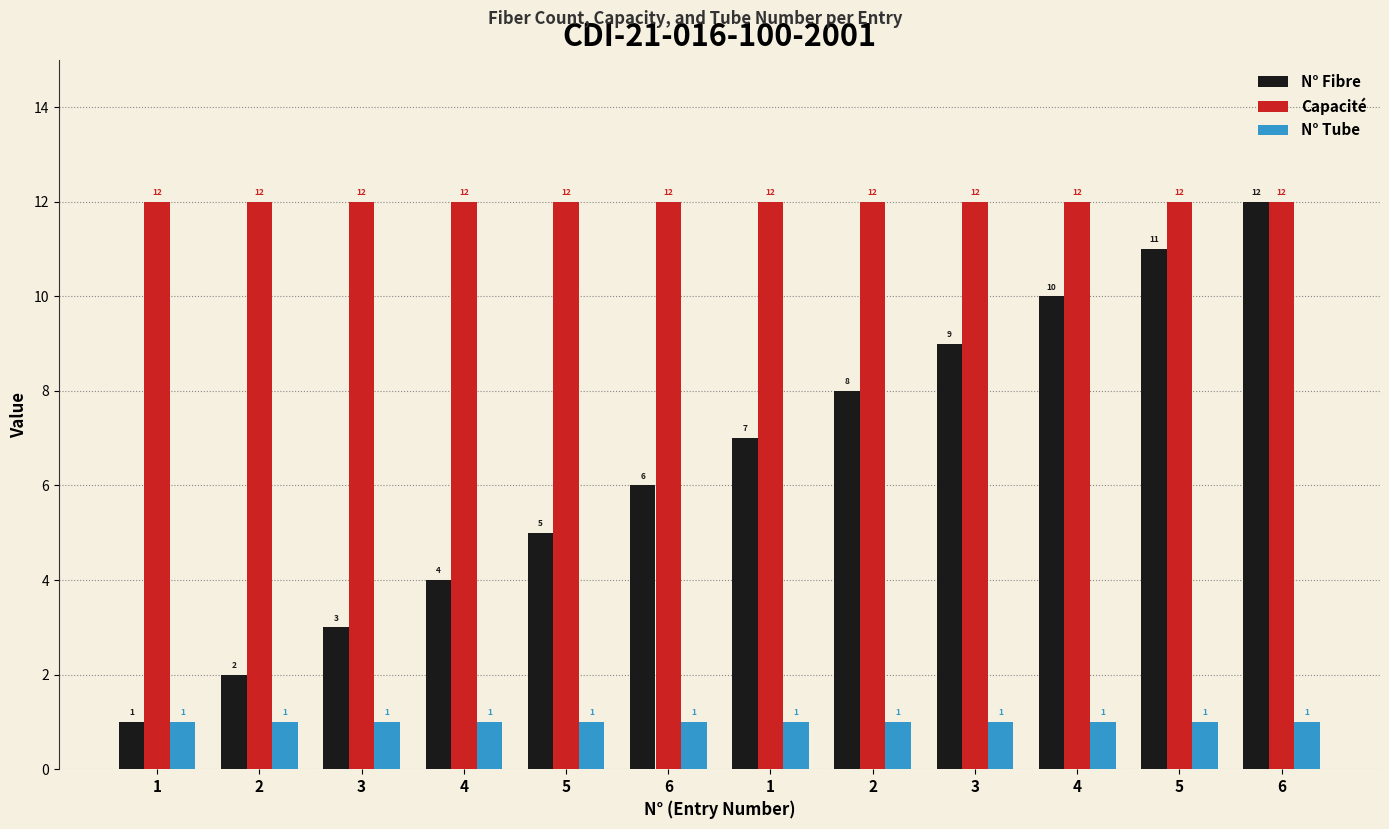

At which label is N° Fibre closest to 6?

6